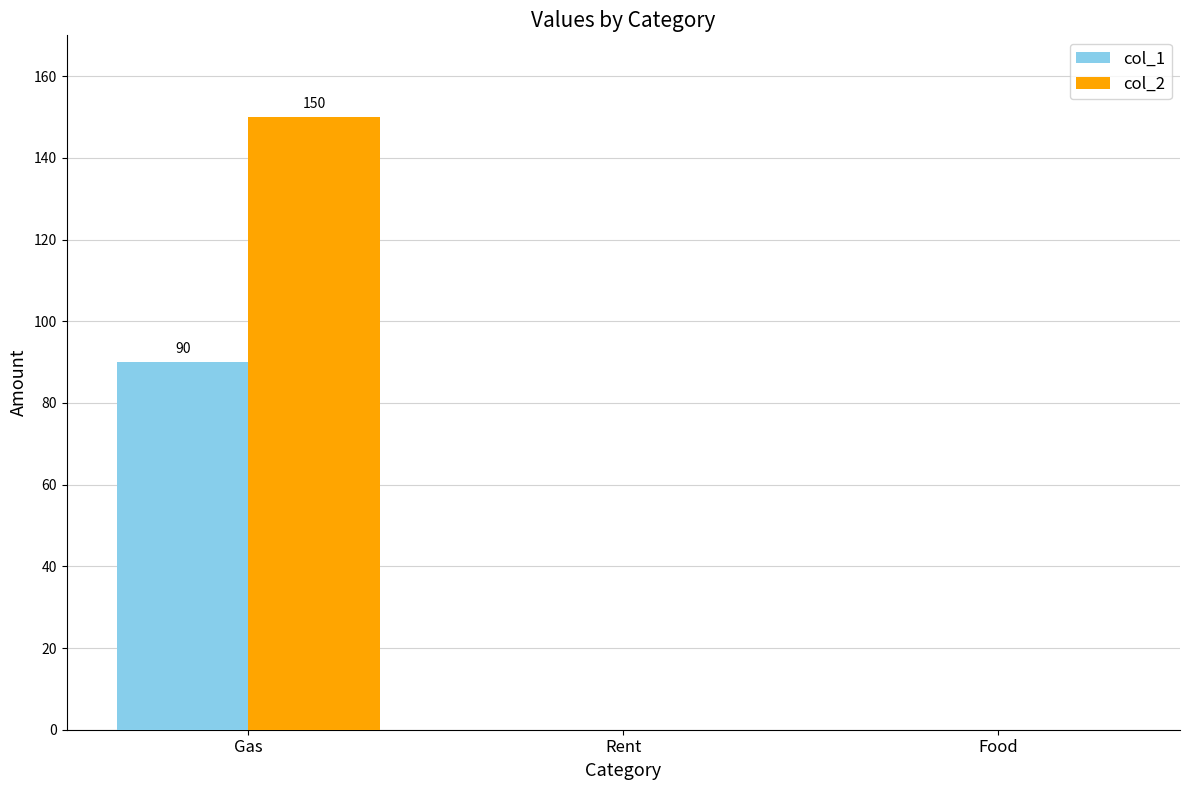

What is the sum of all col_2 values?

150